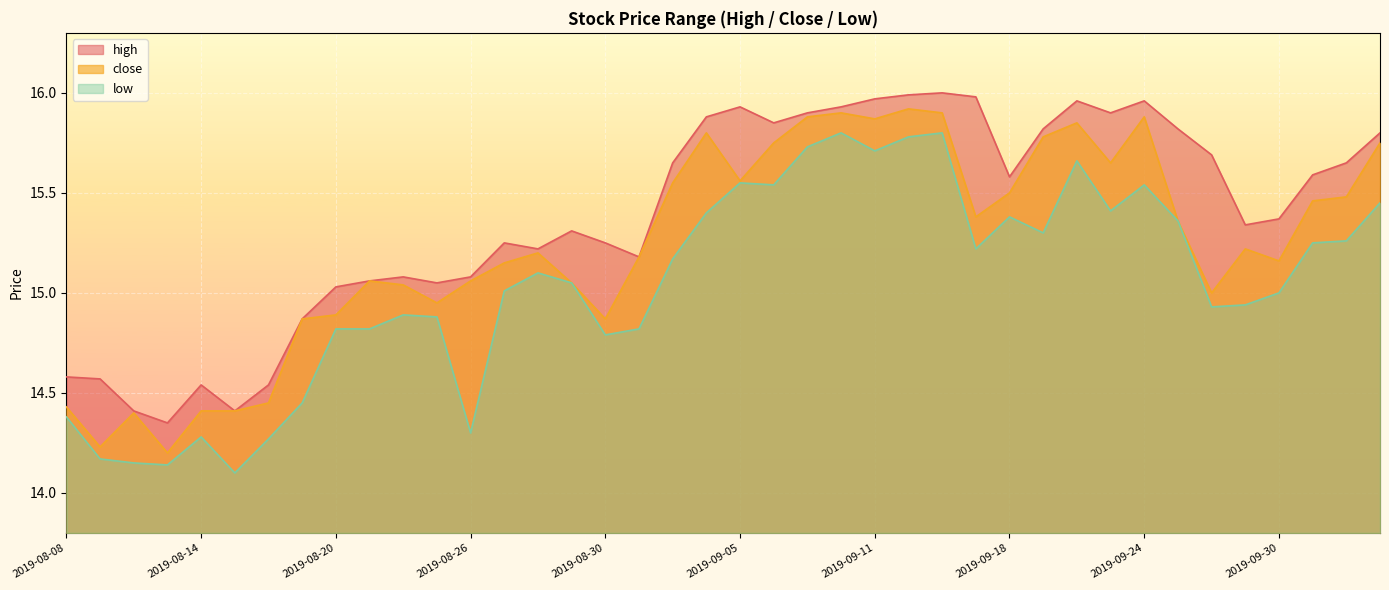

Rank the categories by high value from highest to lowest.

2019-09-16, 2019-09-12, 2019-09-17, 2019-09-11, 2019-09-20, 2019-09-24, 2019-09-05, 2019-09-10, 2019-09-09, 2019-09-23, 2019-09-04, 2019-09-06, 2019-09-19, 2019-09-25, 2019-10-10, 2019-09-26, 2019-09-03, 2019-10-09, 2019-10-08, 2019-09-18, 2019-09-30, 2019-09-27, 2019-08-29, 2019-08-27, 2019-08-30, 2019-08-28, 2019-09-02, 2019-08-22, 2019-08-26, 2019-08-21, 2019-08-23, 2019-08-20, 2019-08-19, 2019-08-08, 2019-08-09, 2019-08-14, 2019-08-16, 2019-08-12, 2019-08-15, 2019-08-13